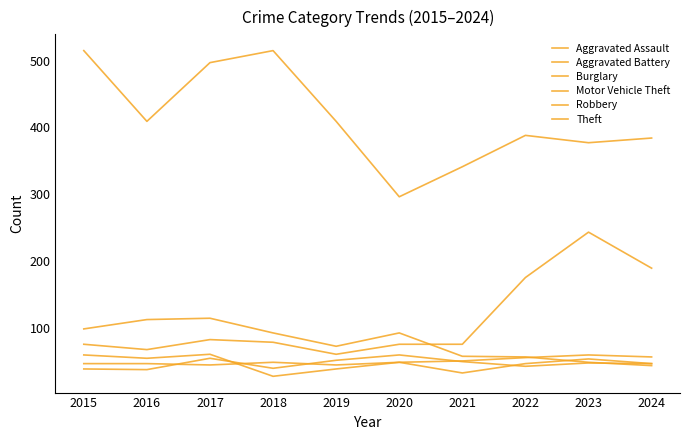

Rank the series at 2016 from highest to lowest value.

Theft, Burglary, Motor Vehicle Theft, Robbery, Aggravated Assault, Aggravated Battery